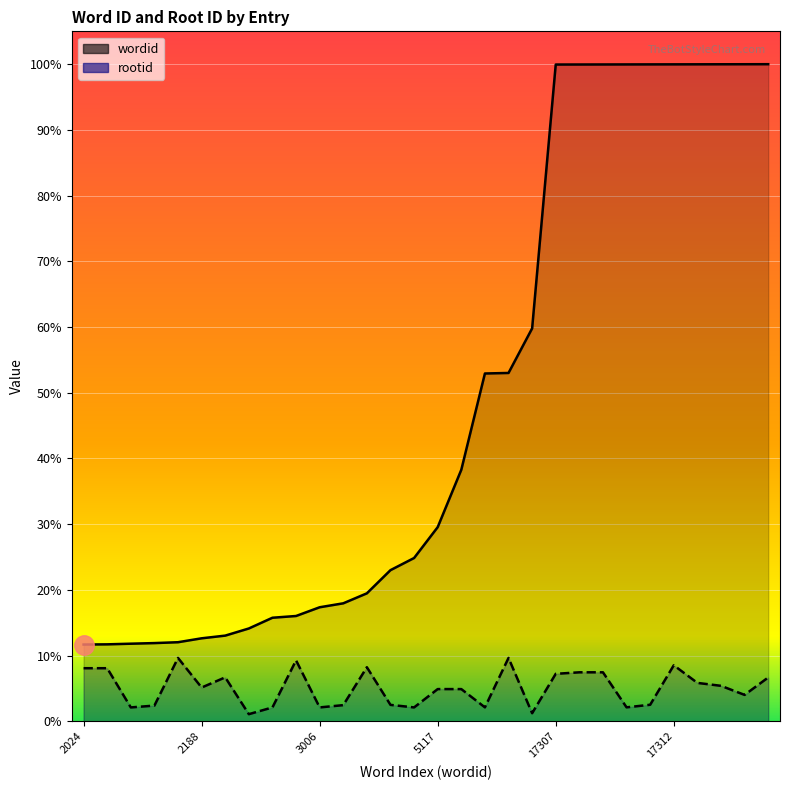

Rank the series by their maximum value, from lowest to highest.

rootid, wordid